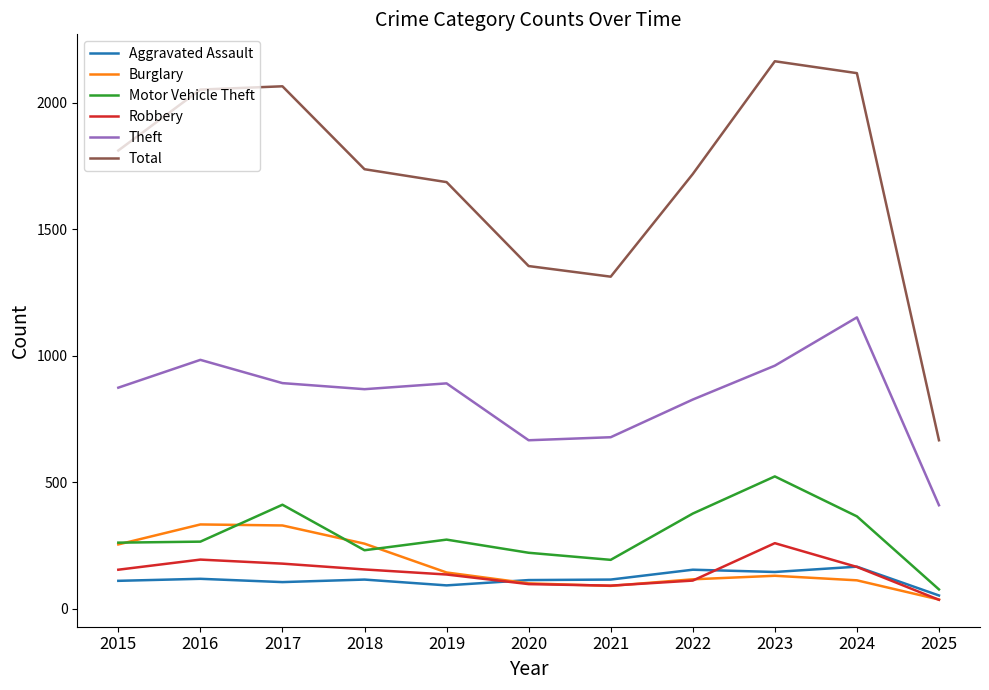

True or false: Motor Vehicle Theft and Aggravated Assault cross at least once.

False